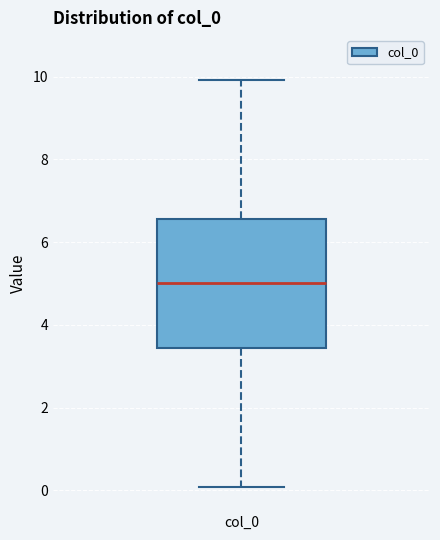

Transcribe this box plot: give where the median line is, the range the box spans, and where the two whiskers end, as read against the y-axis. The values are not printed on the chart, so give them approximately, as read against the axis.

median 5.0, box 3.4 to 6.6, whiskers 0.0 to 10.0